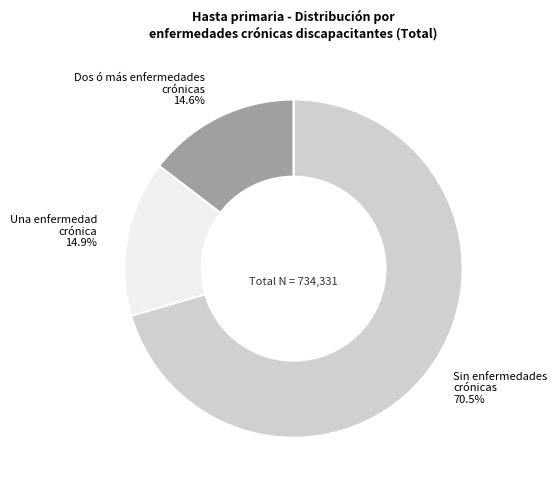

Count the number of slices in the pie.

3